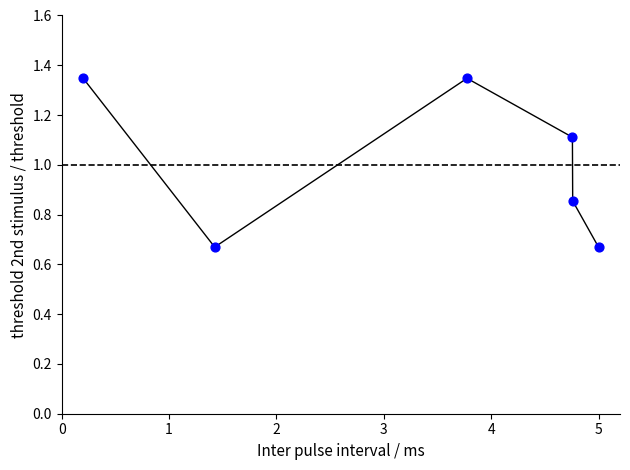

What Y value in the scatter plot is closest to 1?

1.1